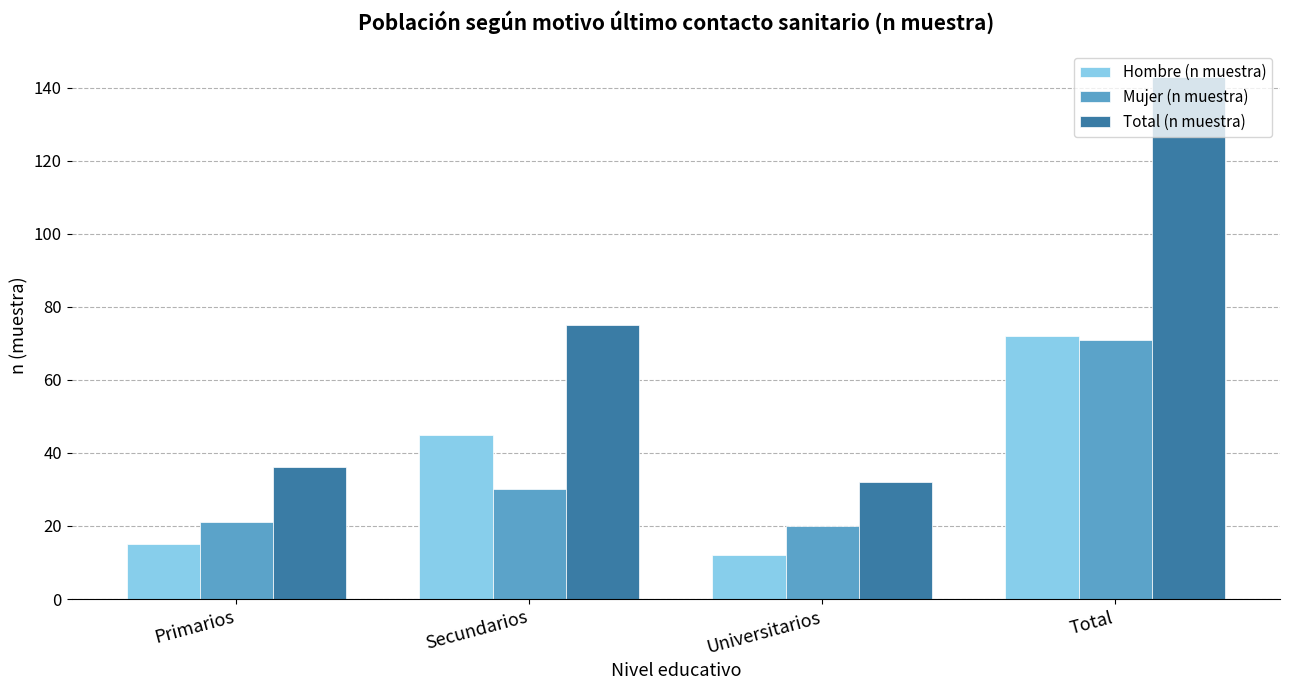

Reading right to left, extract all data points from this chart.

Hombre (n muestra): 72	12	45	15
Mujer (n muestra): 71	20	30	21
Total (n muestra): 143	32	75	36